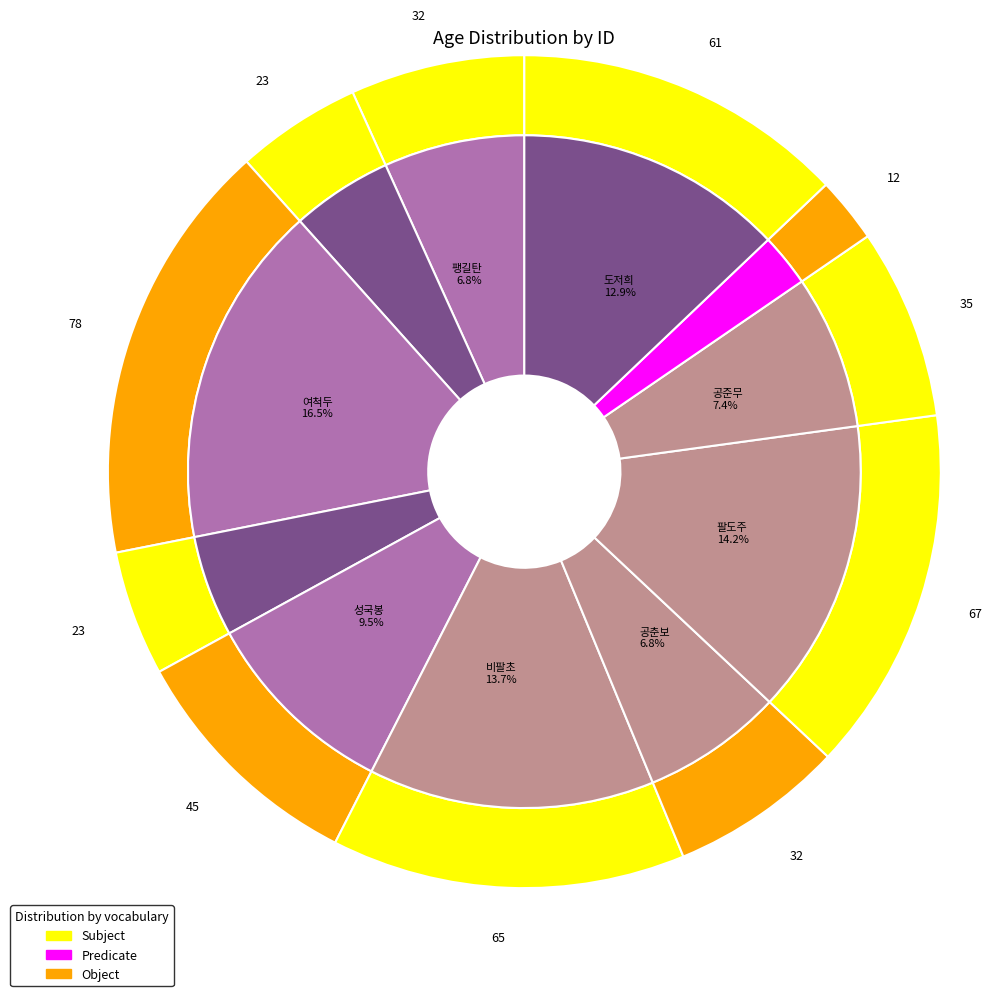

Is 89 the majority of the pie?

No